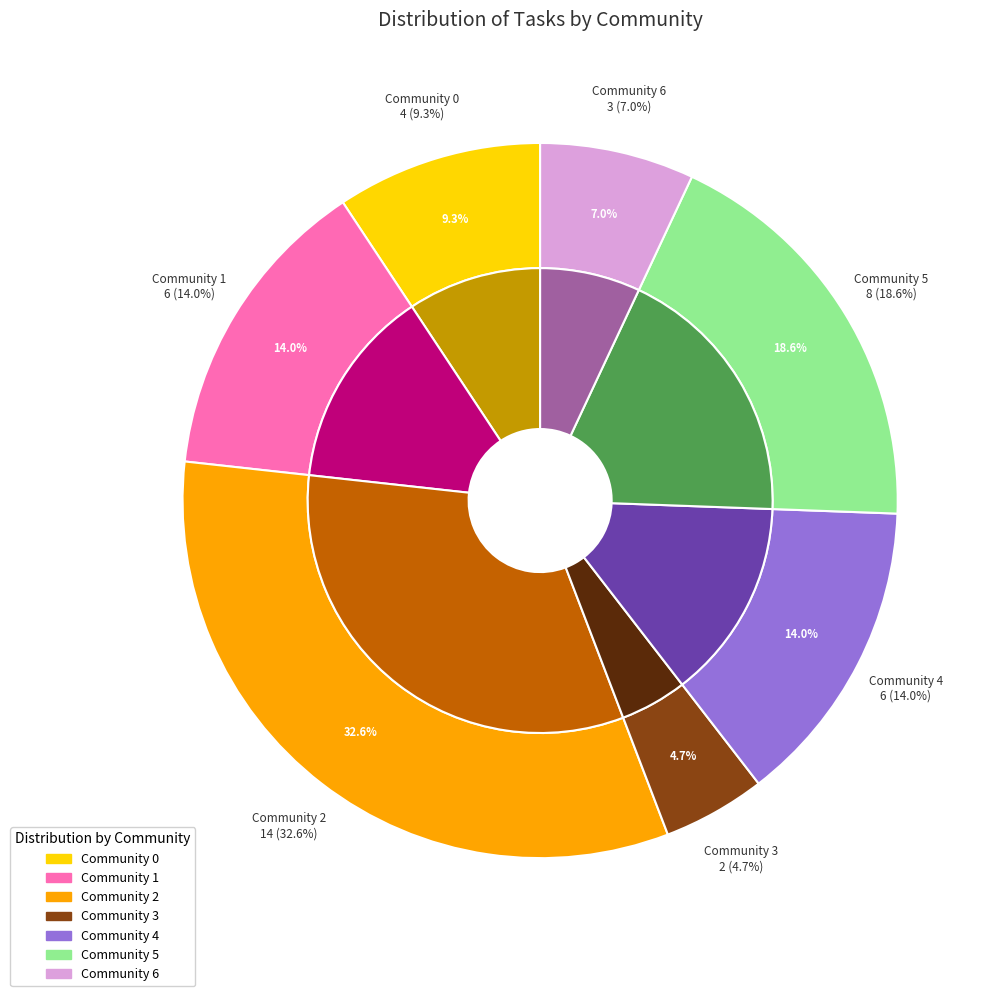

To the nearest percent, what is the average slice percentage?

14%